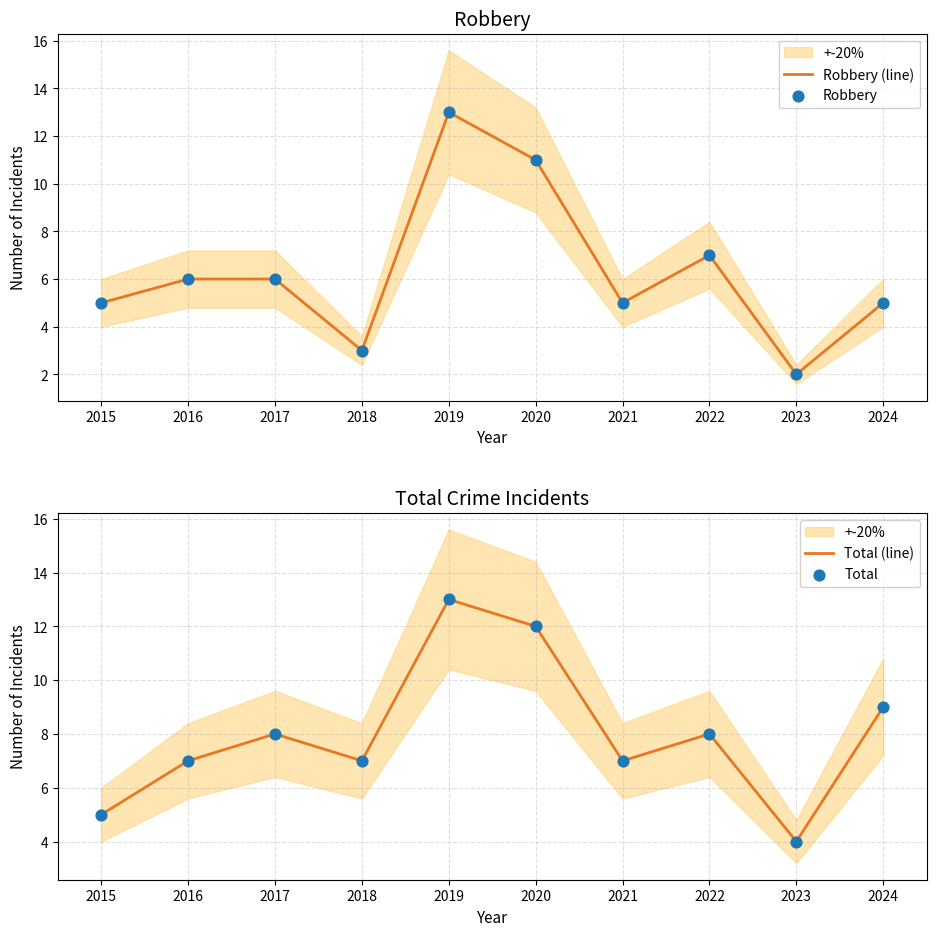

Is the value of Robbery (line) at 2023 greater than the value of Robbery at 2017?

No